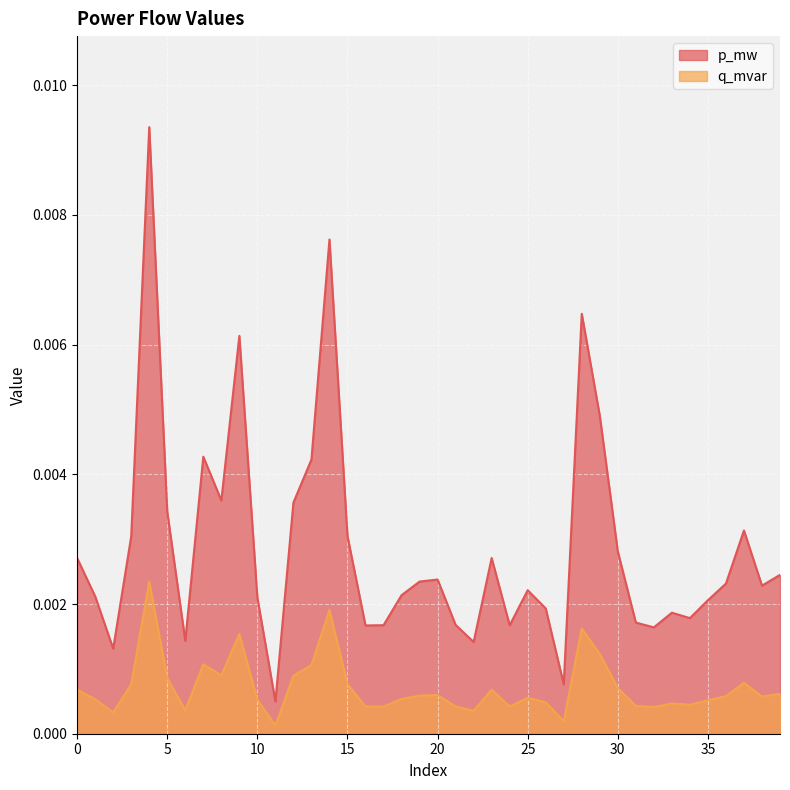

Rank the series at 28 from lowest to highest value.

q_mvar, p_mw